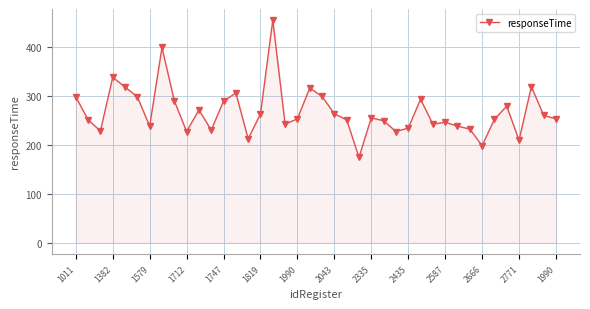

True or false: there are more than 0 points higher than both neighbors.

True